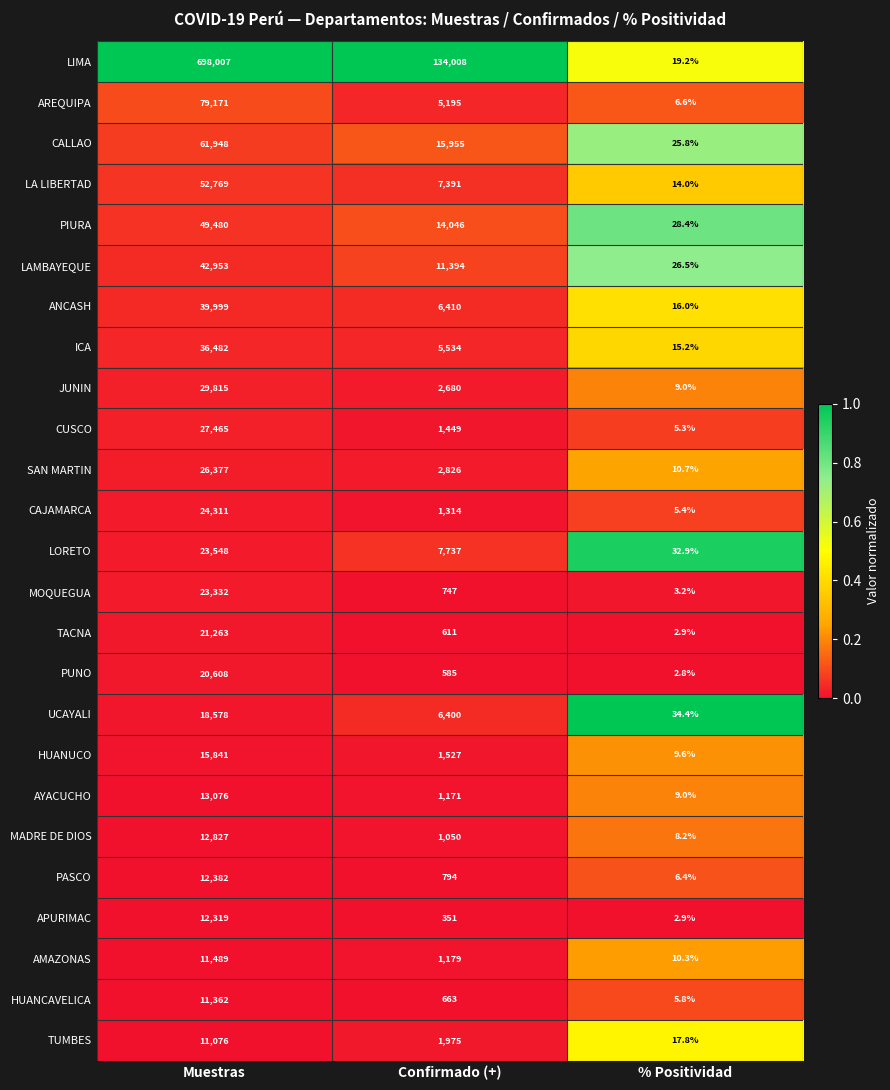

What is the total value across all series at % Positividad?

328.3